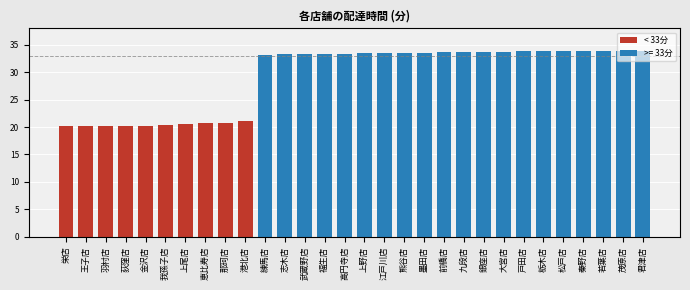

Rank the categories by value from lowest to highest.

栄店, 王子店, 羽村店, 荻窪店, 金沢店, 我孫子店, 上尾店, 恵比寿店, 那珂店, 港北店, 練馬店, 志木店, 武蔵野店, 福生店, 高円寺店, 上野店, 江戸川店, 熊谷店, 墨田店, 前橋店, 九段店, 銀座店, 大宮店, 戸田店, 栃木店, 松戸店, 秦野店, 若葉店, 茂原店, 君津店